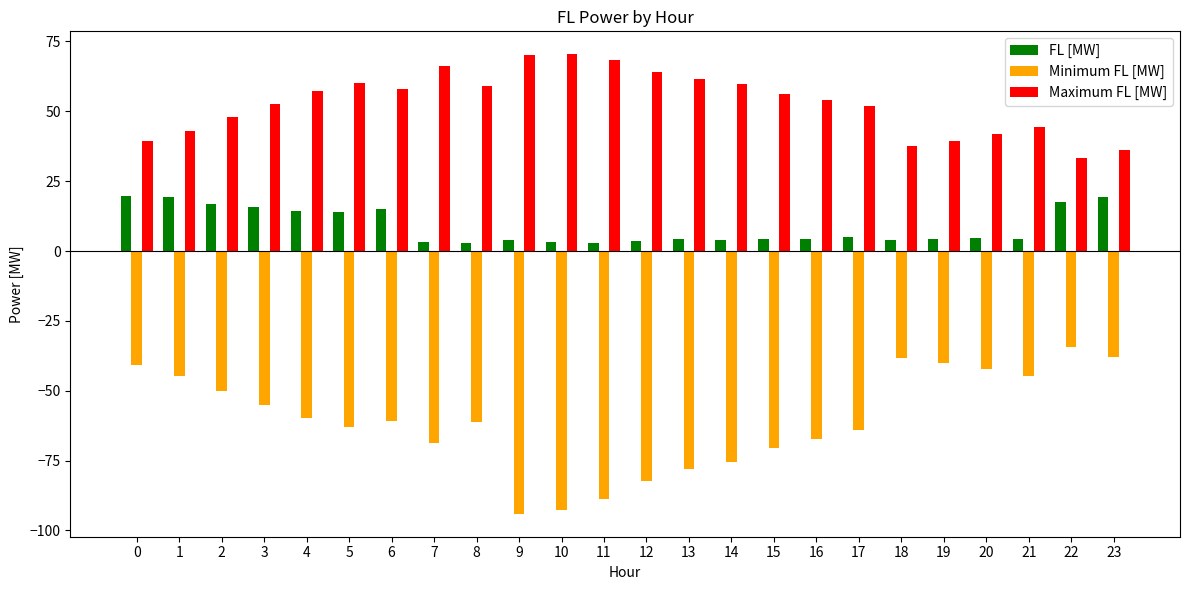

Which series has the largest total across all categories?

Maximum FL [MW]